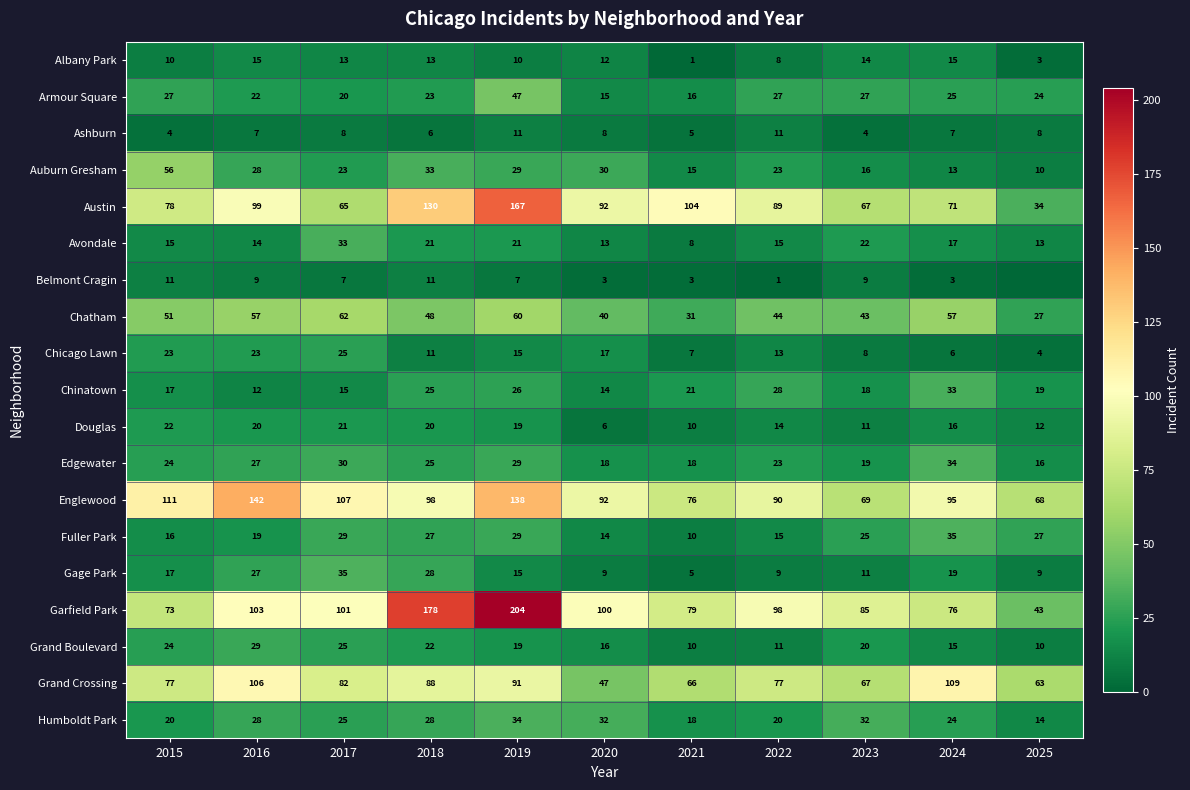

How many values in the Fuller Park series are below 25?

5